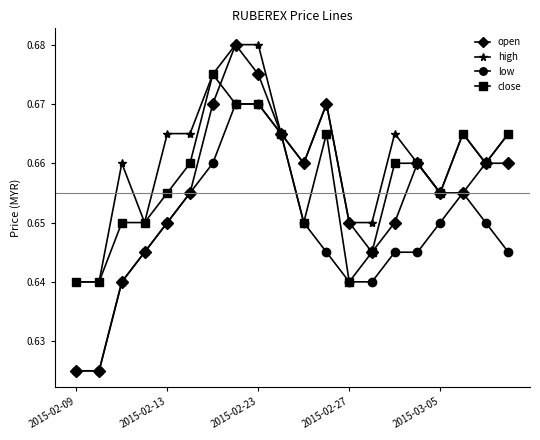

Which series has the largest total across all categories?

high